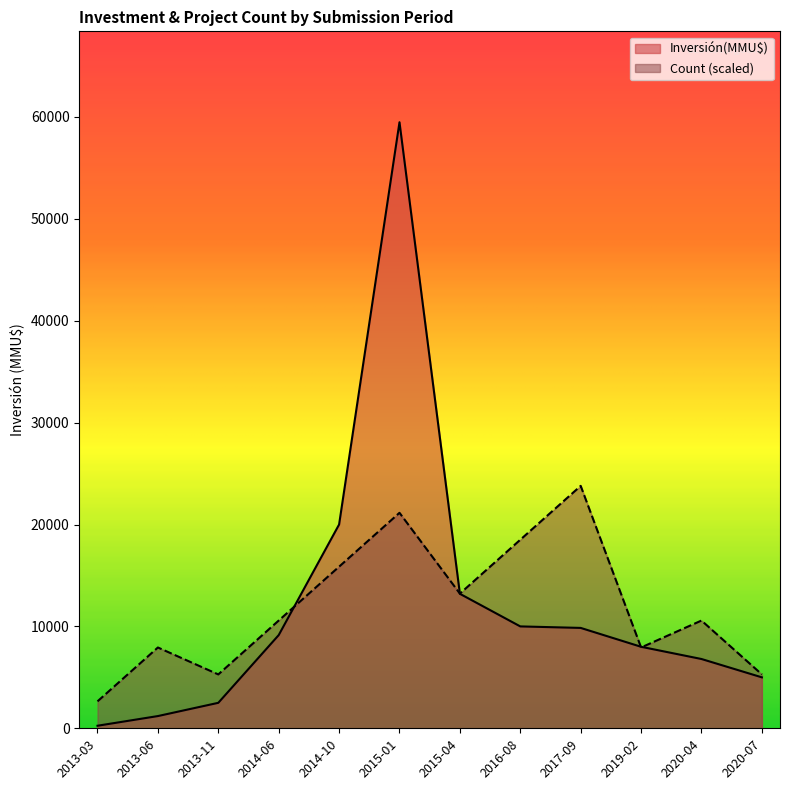

At how many categories does at least one series exceed 45445?

1